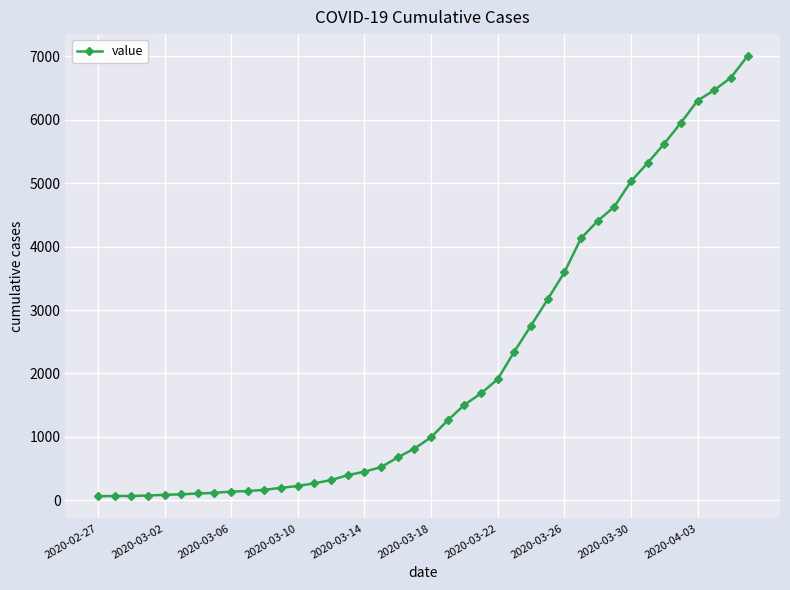

What is the greatest value displayed?

7003